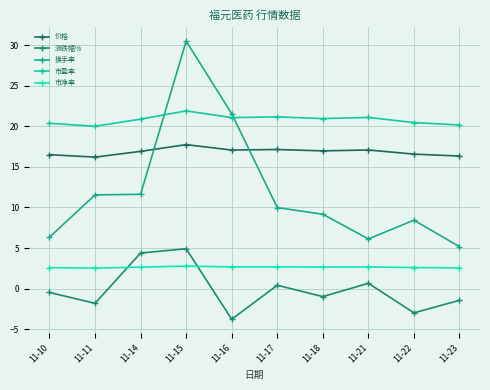

What is the difference between the maximum and minimum values in the 涨跌幅% series?

8.7